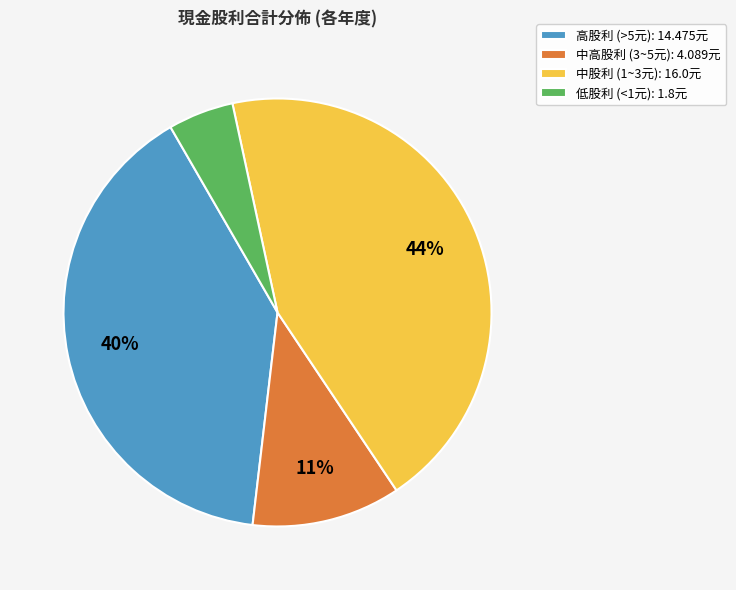

Which category has the smallest portion of the pie?

低股利 (<1元): 1.8元